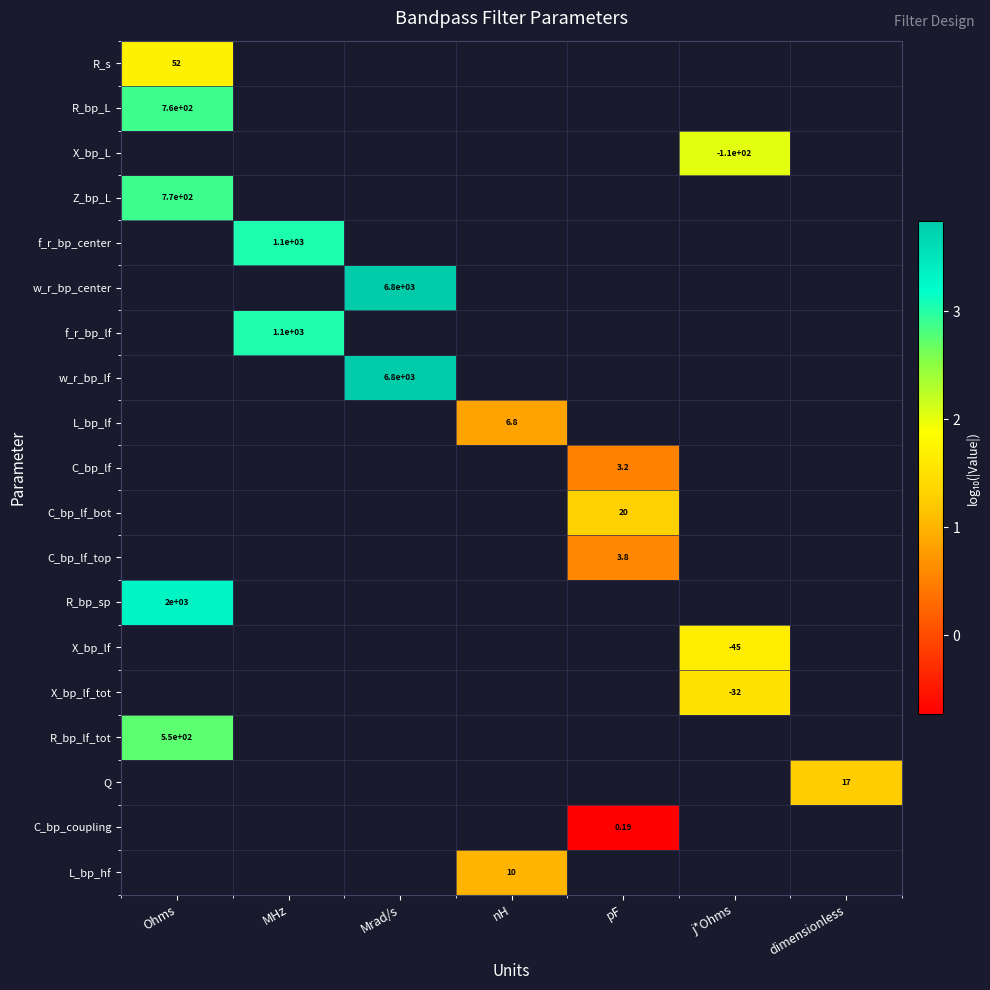

At how many categories does at least one series exceed 0?

7